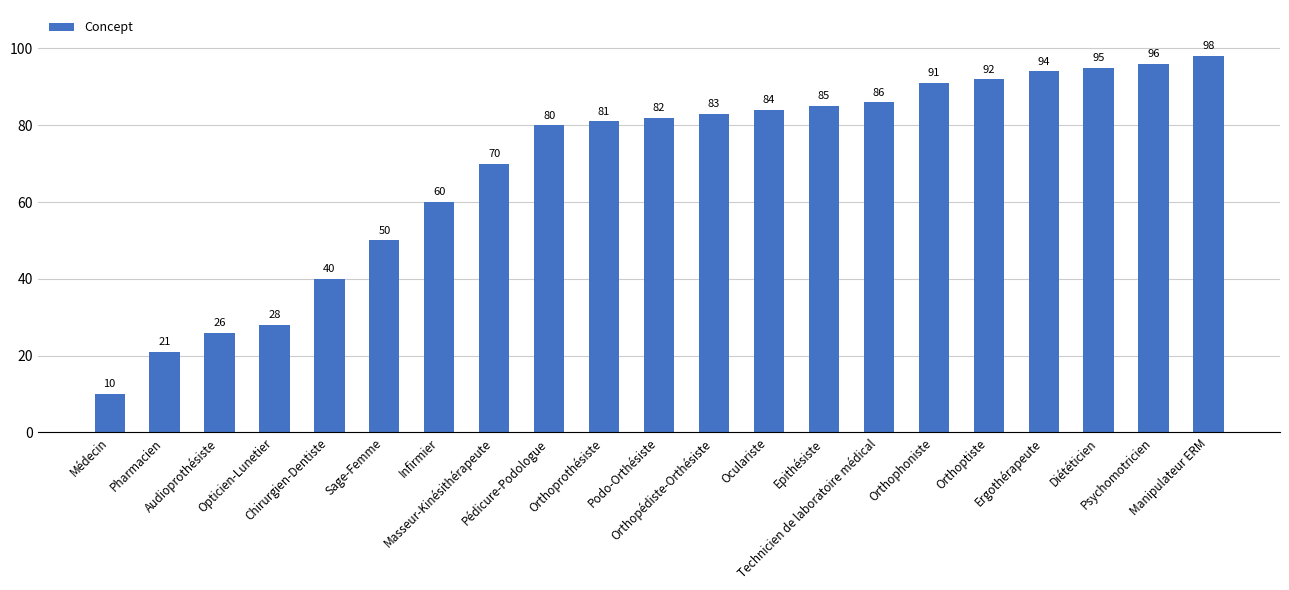

What is the label of the 12th bar from the right?

Orthoprothésiste